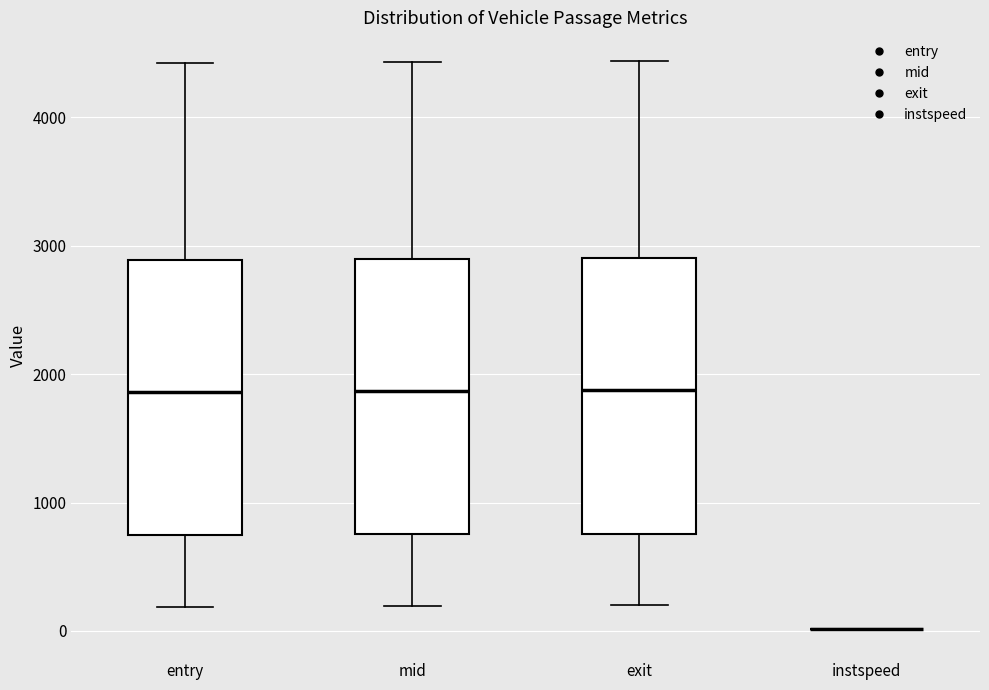

Reading left to right, read every box against the y-axis: the position of its median line, the range the box covers, and the ends of its whiskers. The values are not printed on the chart, so give them approximately, as read against the axis.

entry: median 1900, box 700 to 2900, whiskers 200 to 4400
mid: median 1900, box 800 to 2900, whiskers 200 to 4400
exit: median 1900, box 800 to 2900, whiskers 200 to 4400
instspeed: box collapsed to a line at 0, whiskers 0 to 0